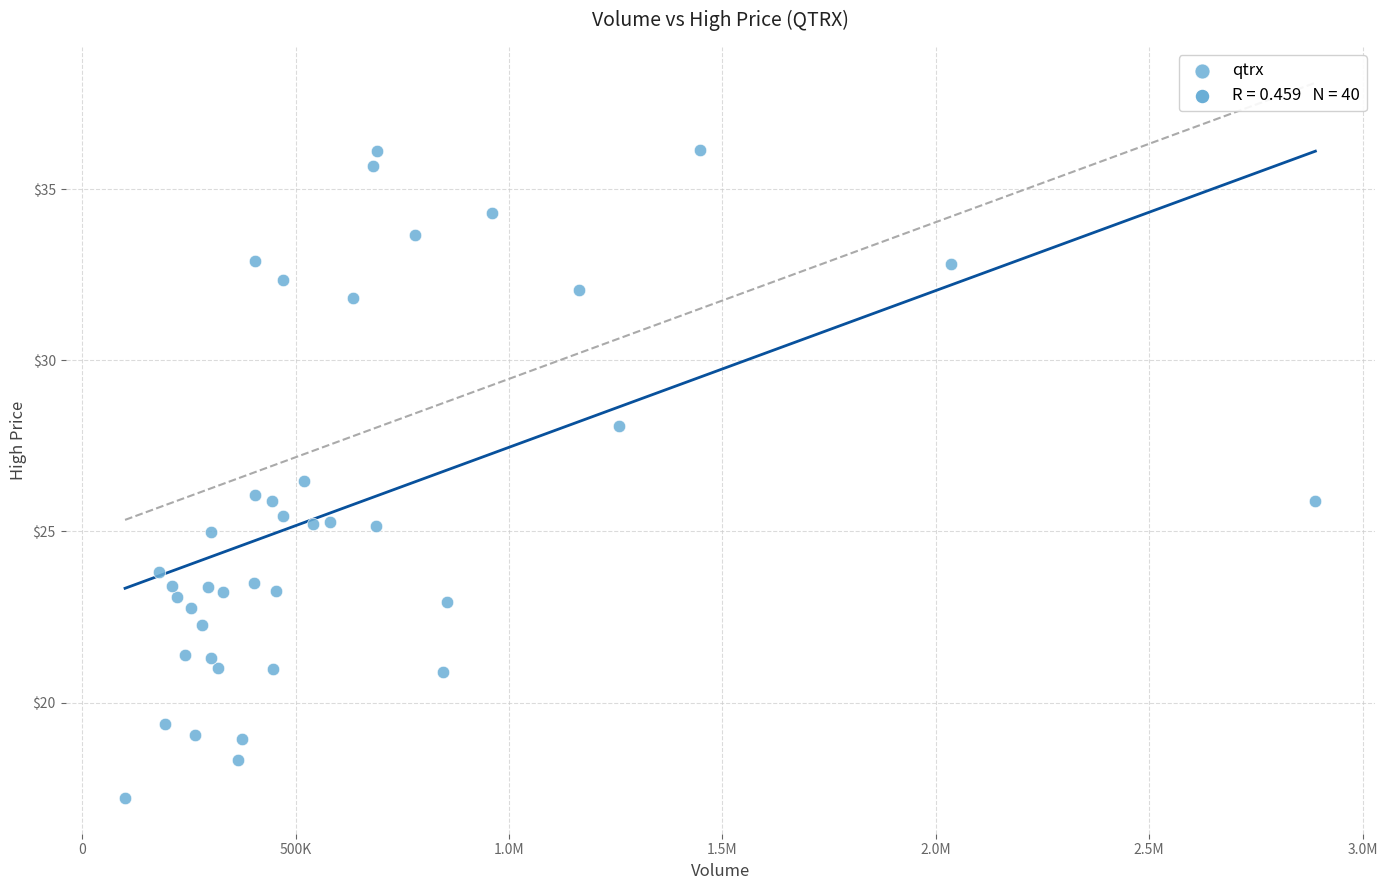

What is the range of X values (max minus min)?

2788700.0